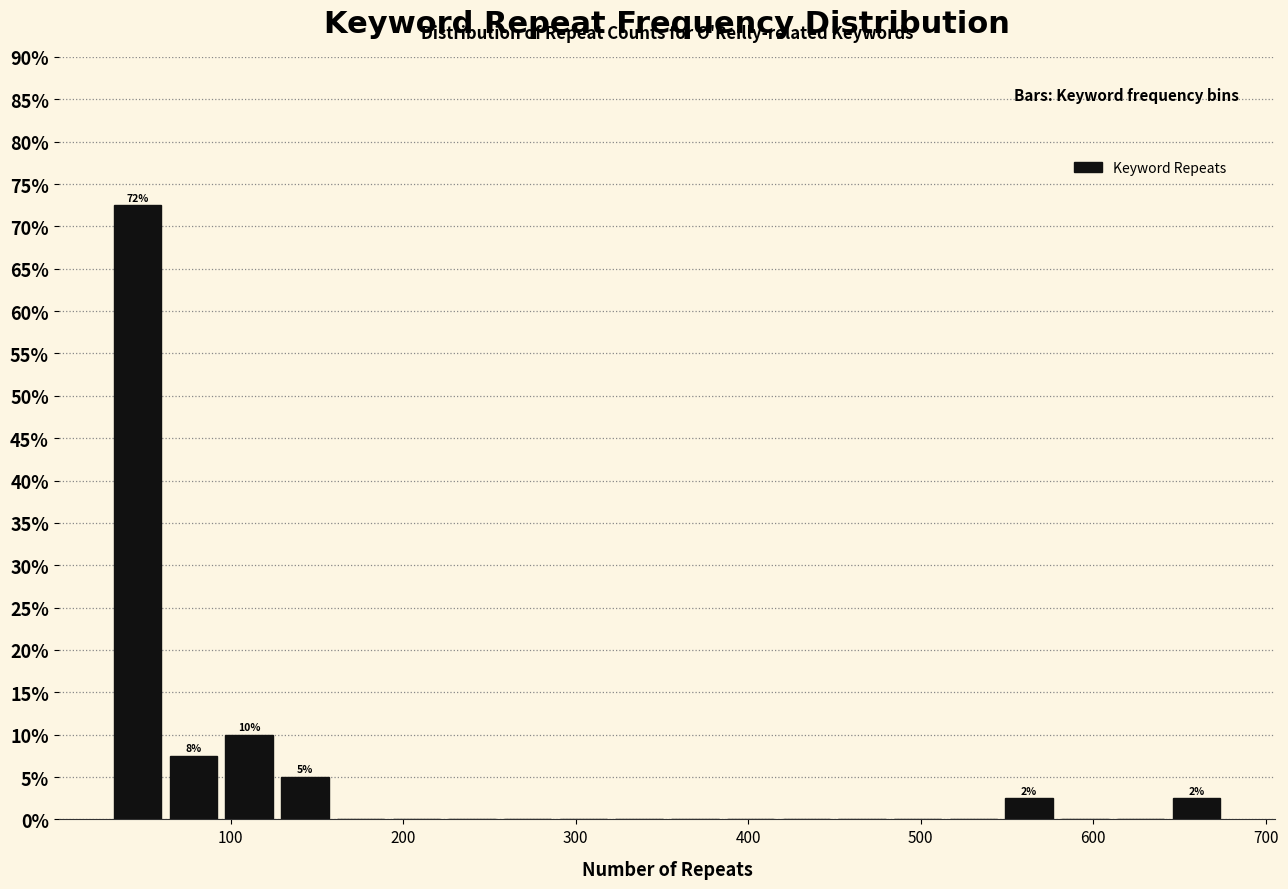

Around what value on the x-axis is the tallest bar? Give the approximate position of its centre, as read against the axis.

50